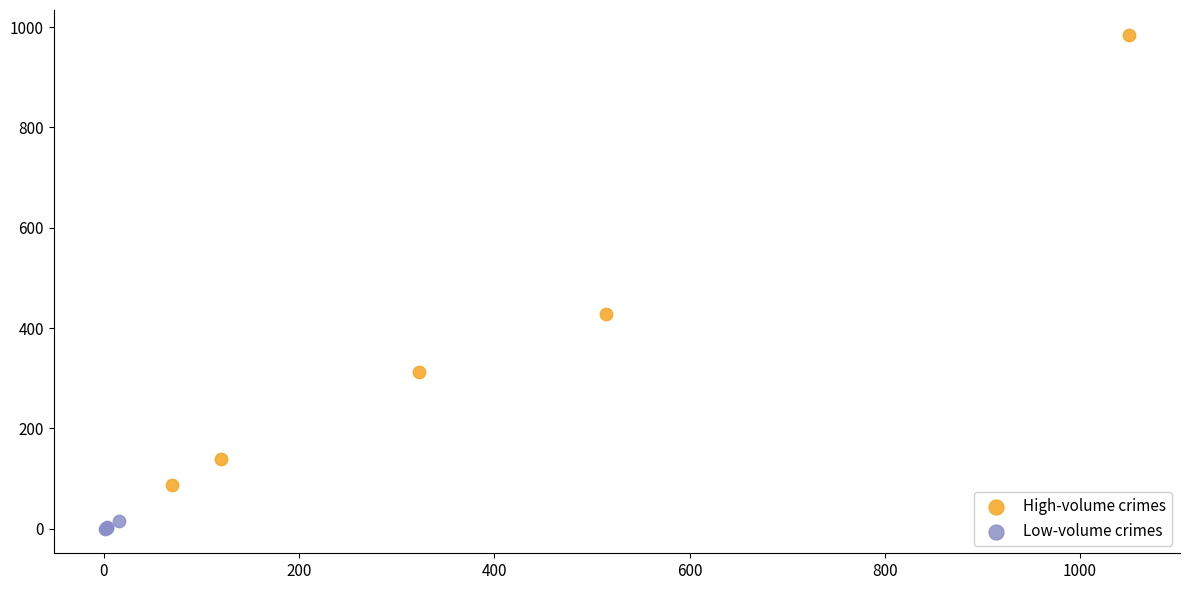

Which series reaches the minimum Y coordinate?

Low-volume crimes